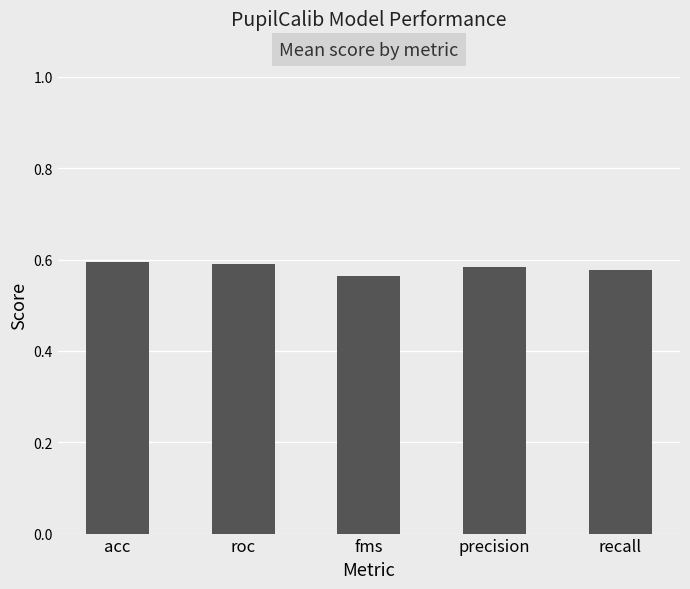

Is it true that the value at roc is 0.3?

False